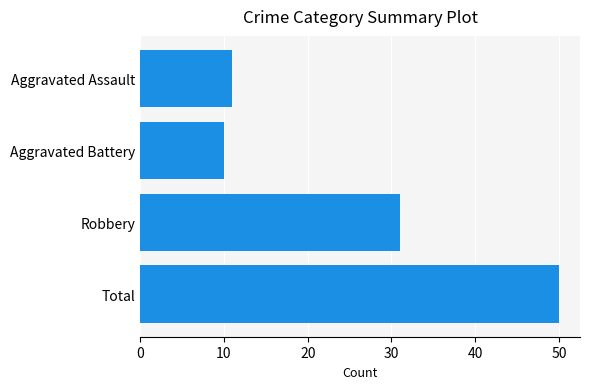

Which has a higher value, Robbery or Total?

Total